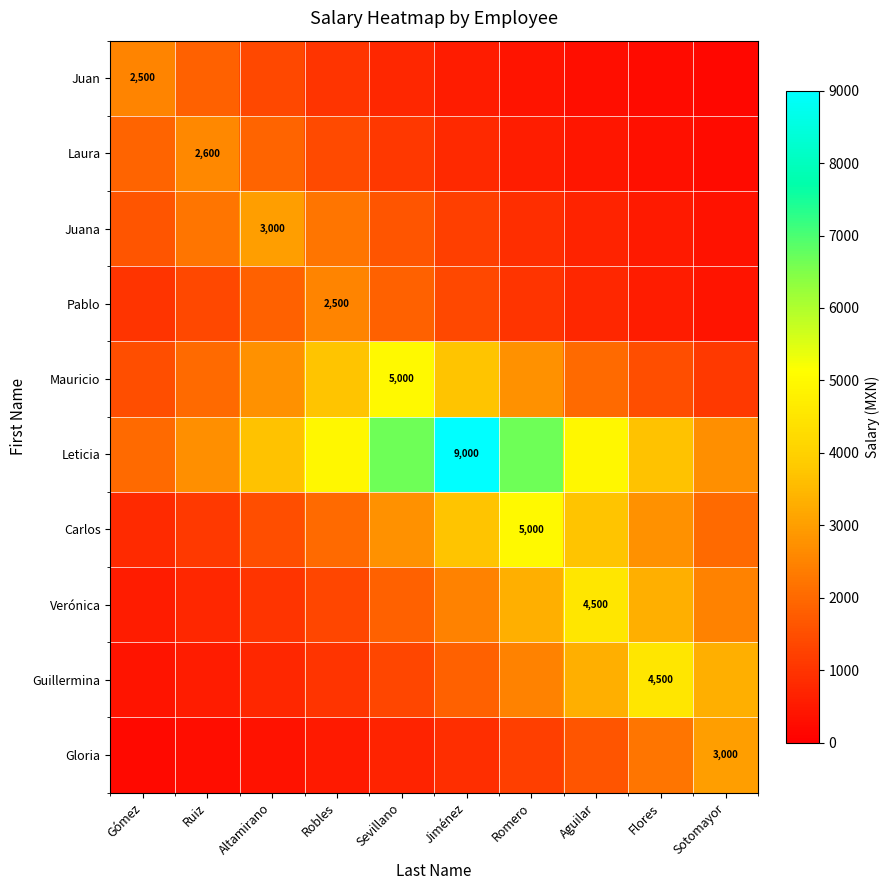

Is the value of Juana at Altamirano greater than the value of Verónica at Robles?

Yes